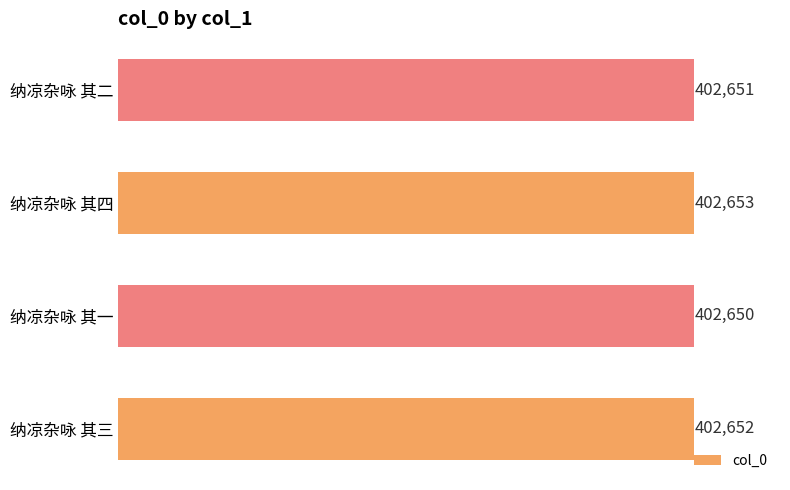

Reading top to bottom, list all the values displayed in this chart.

402651	402653	402650	402652